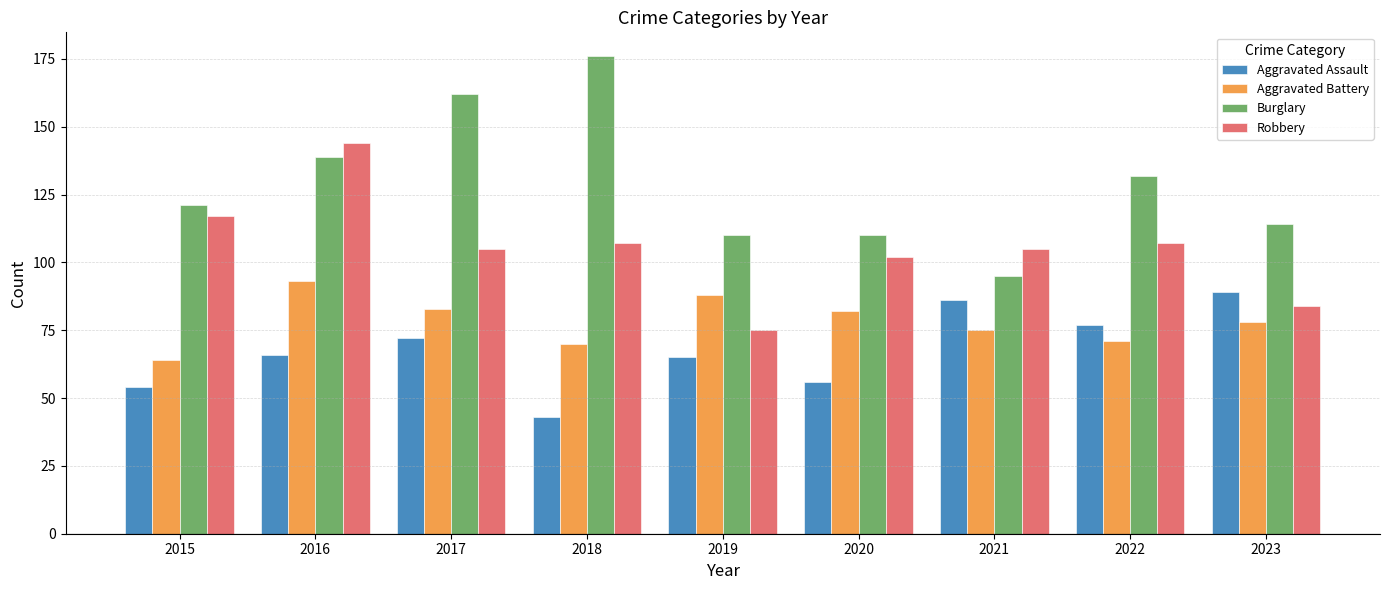

Which series changed the most between 2021 and 2022?

Burglary